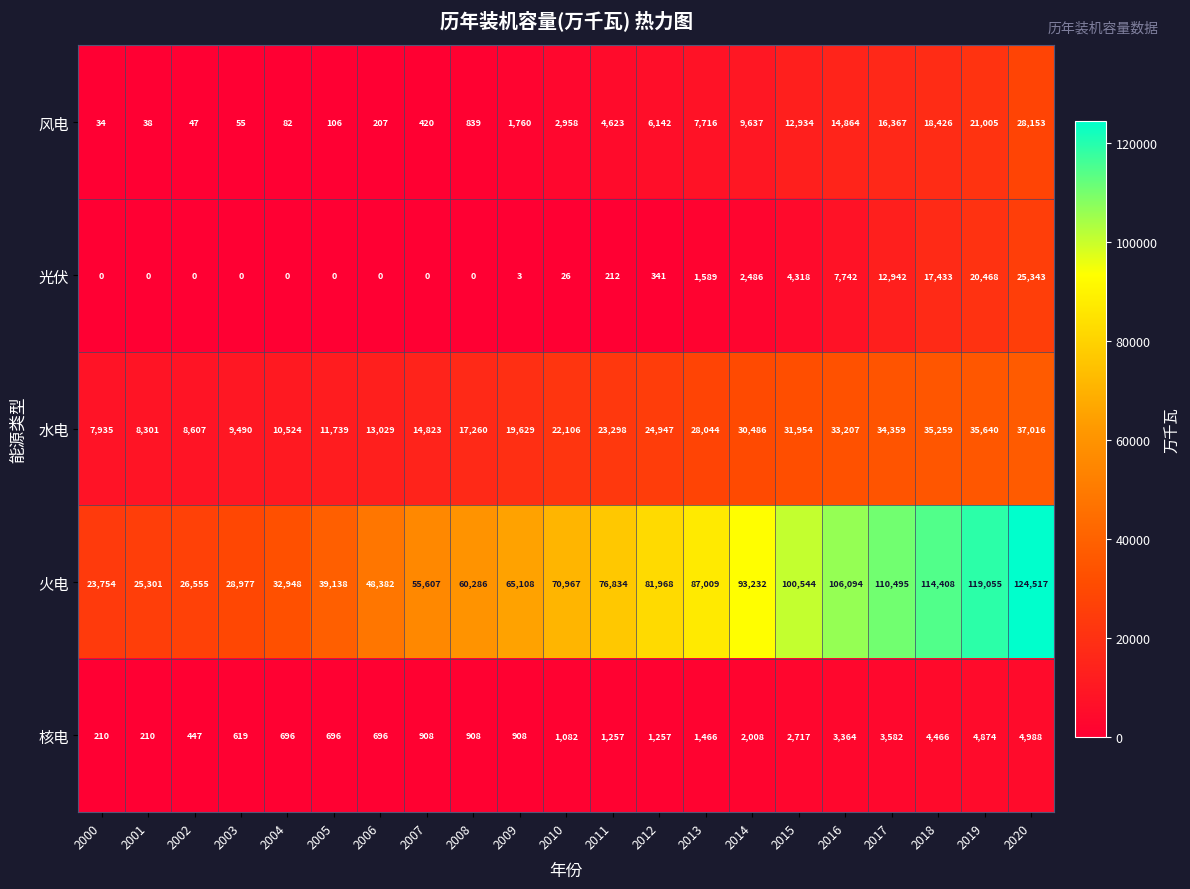

What is the average value of the 核电 series?

1779